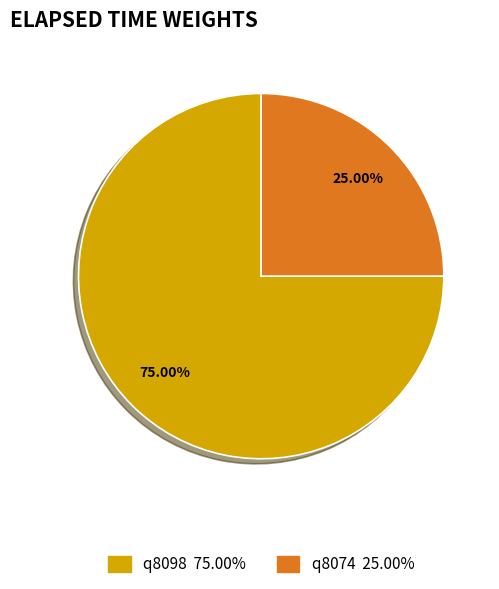

Rank the categories by value from highest to lowest.

q8098, q8074